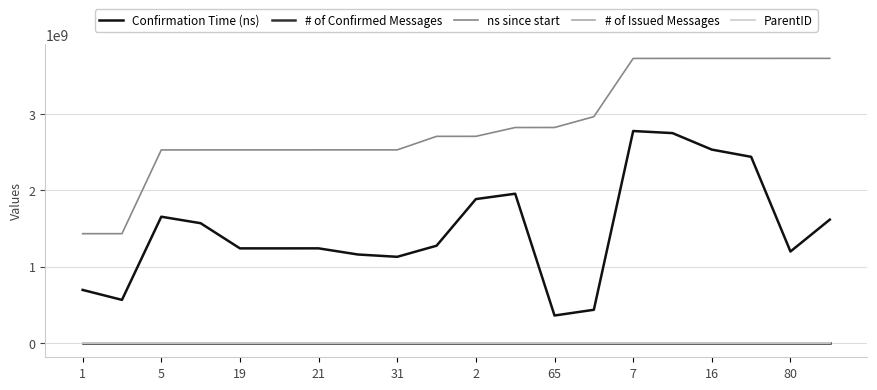

What is the greatest value displayed?

3731983300